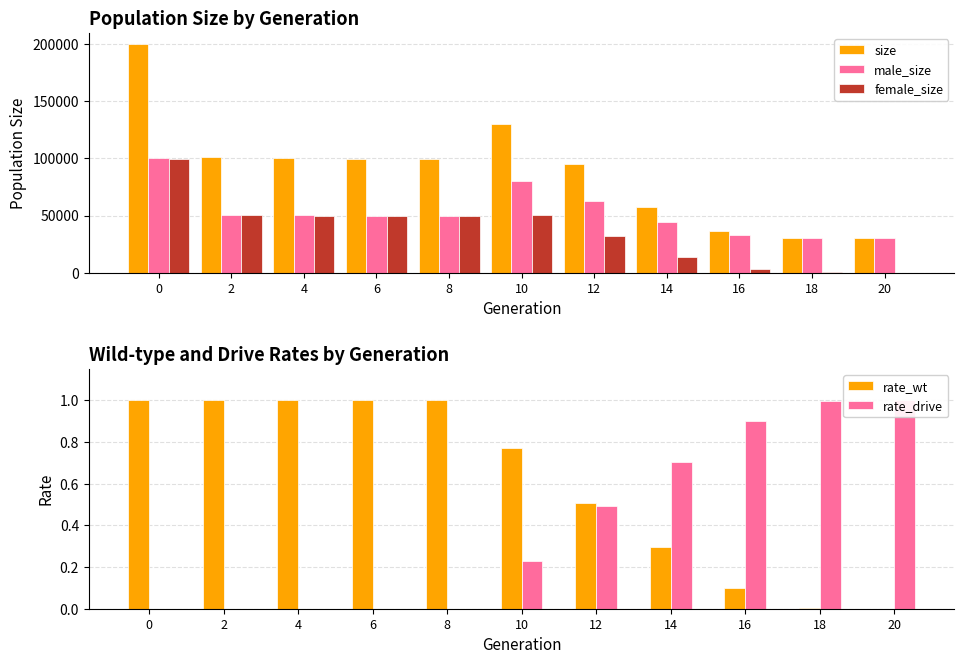

What is the sum of the female_size values at 6 and 4?

99936